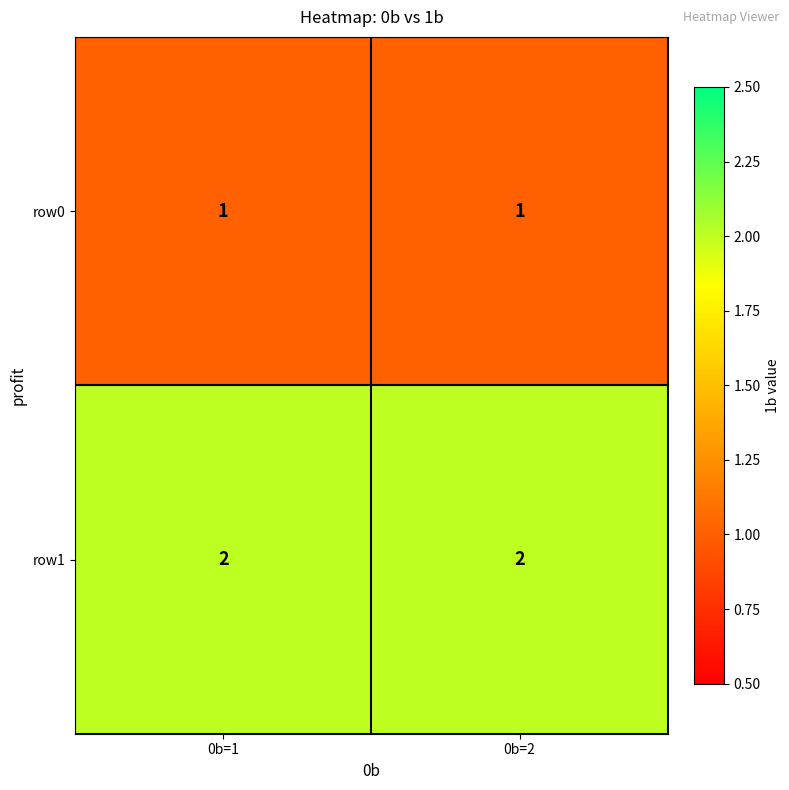

What is the sum of the row1 values at 0b=1 and 0b=2?

4